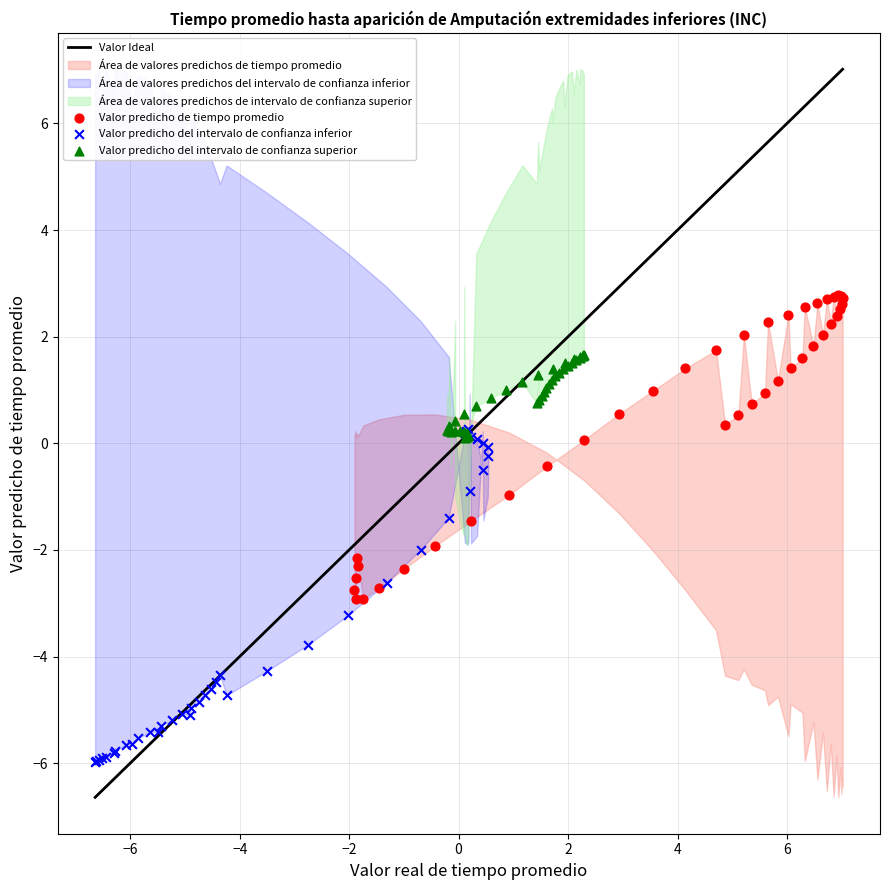

Which series contains the highest Y value?

Valor predicho de tiempo promedio